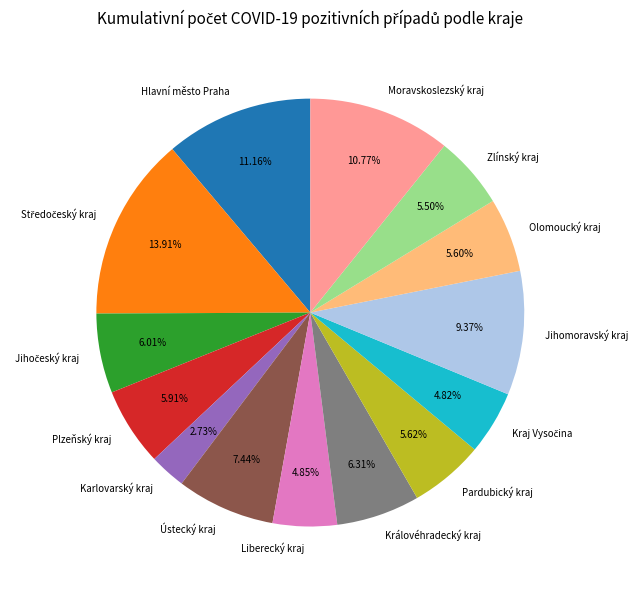

Which slice is the smallest?

Karlovarský kraj